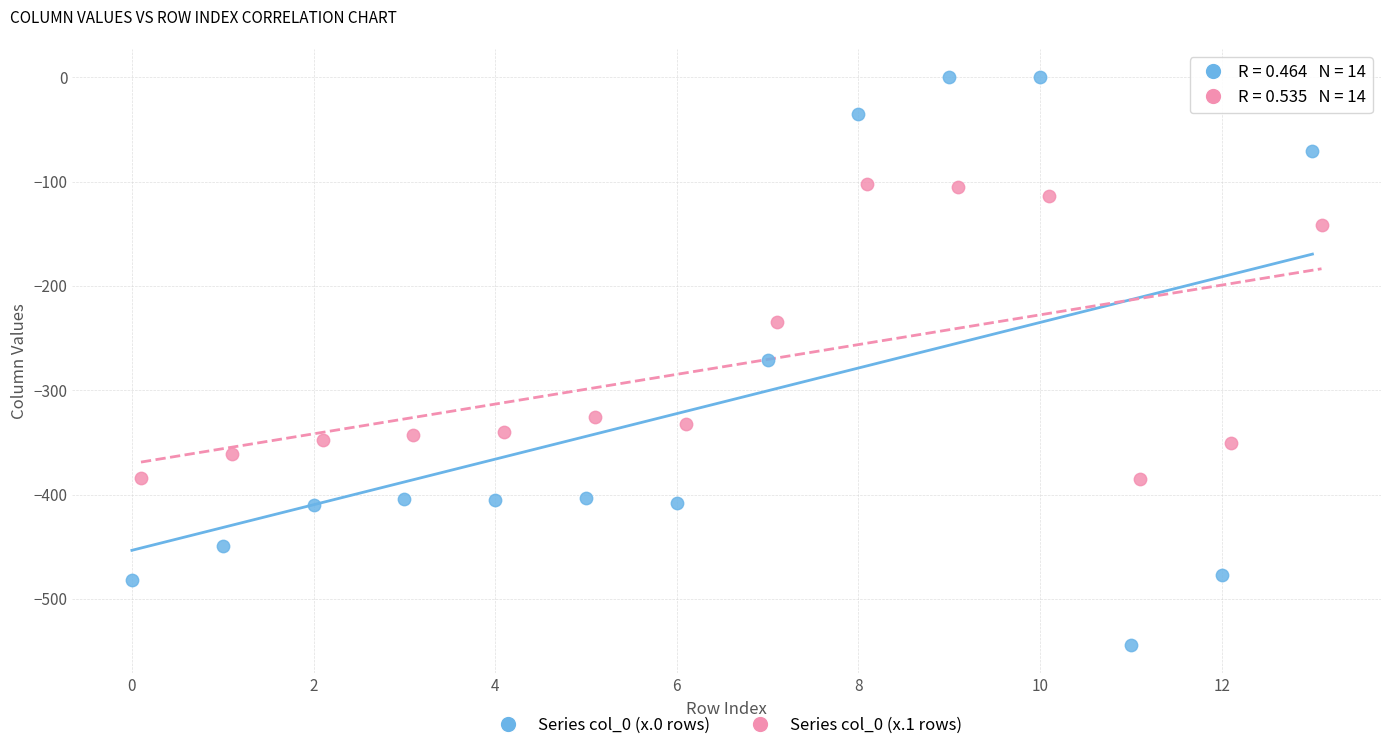

Which series contains the lowest Y value?

Series col_0 (x.0 rows)